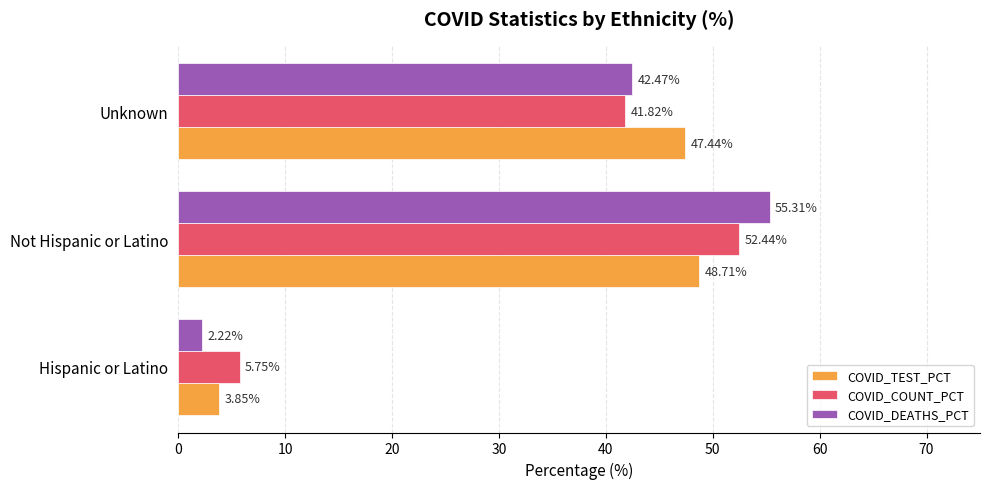

What is the difference between the maximum and second lowest values in the COVID_COUNT_PCT series?

10.6